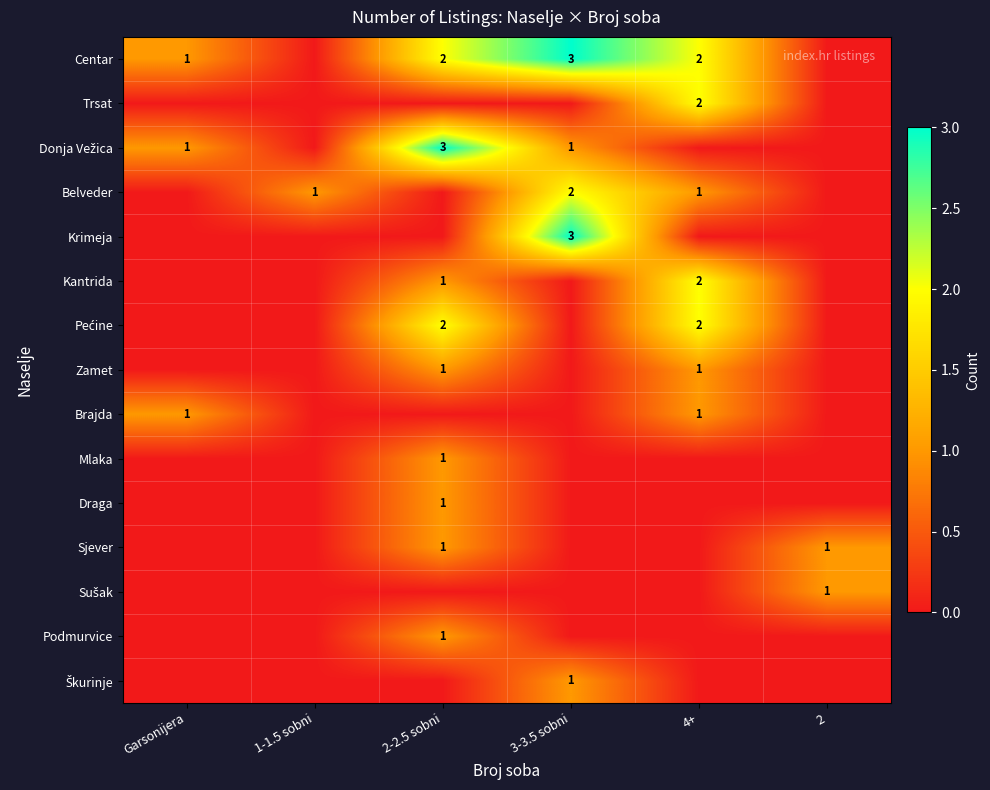

What is the maximum value for Centar?

3